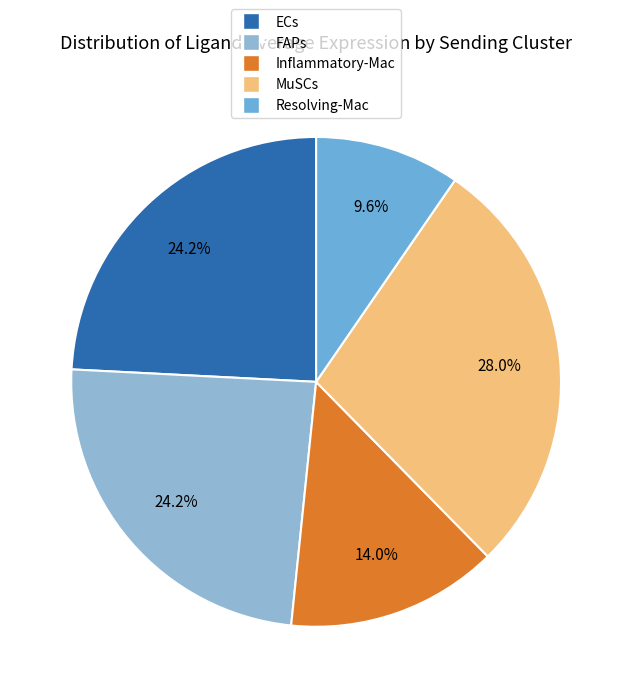

Count the number of slices in the pie.

5